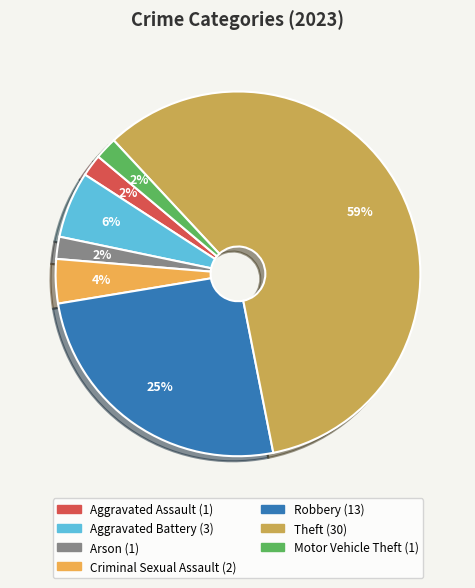

To the nearest percent, what is the difference between the largest and smallest slice percentages?

57%